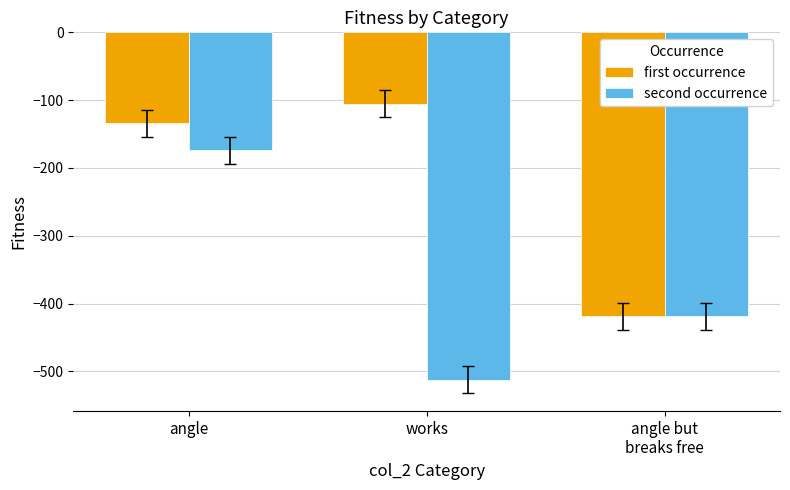

At which label does second occurrence first exceed -419?

angle